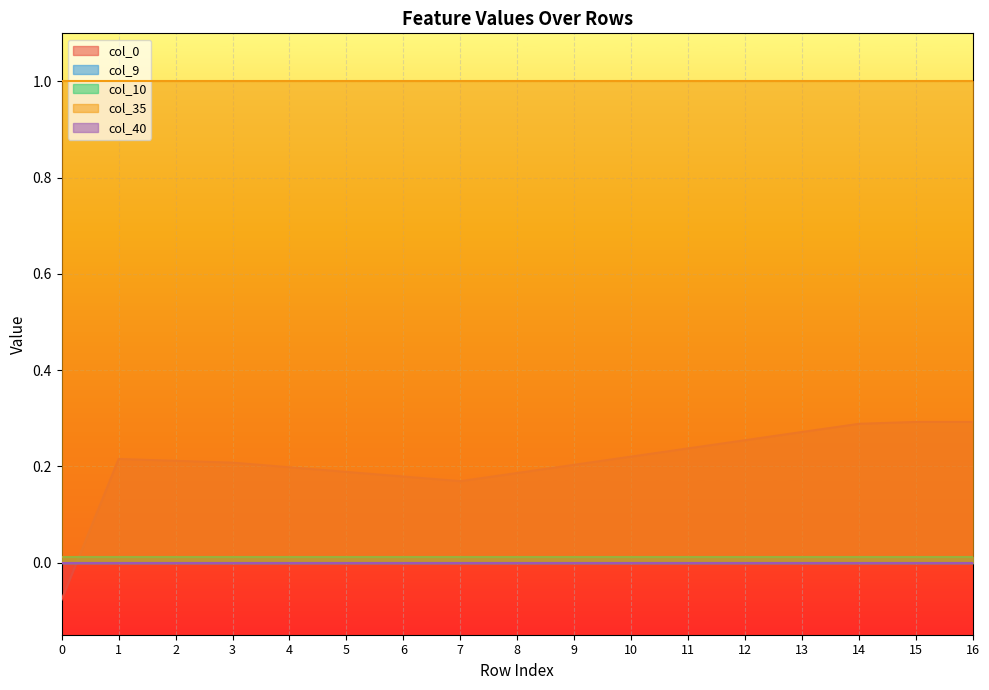

The value of col_40 at 1 is 0.0. True or false?

True